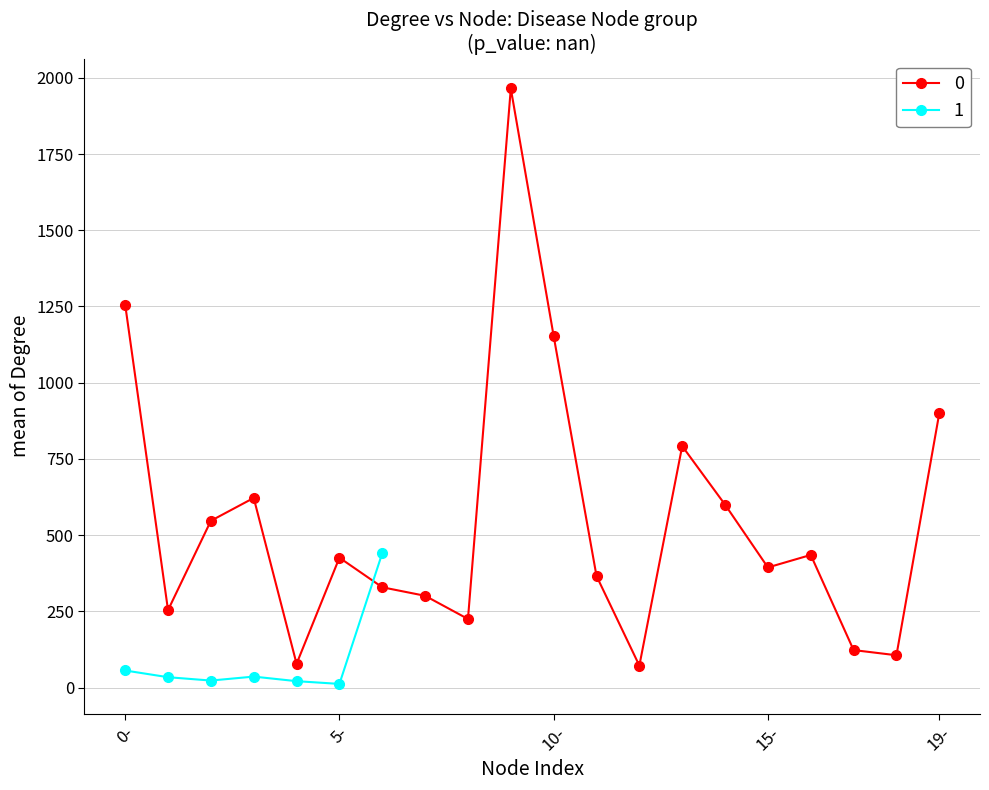

Reading right to left, extract all data points from this chart.

900	106	123	435	394	600	792	72	366	1153	1965	225	301	329	426	78	622	547	254	1256